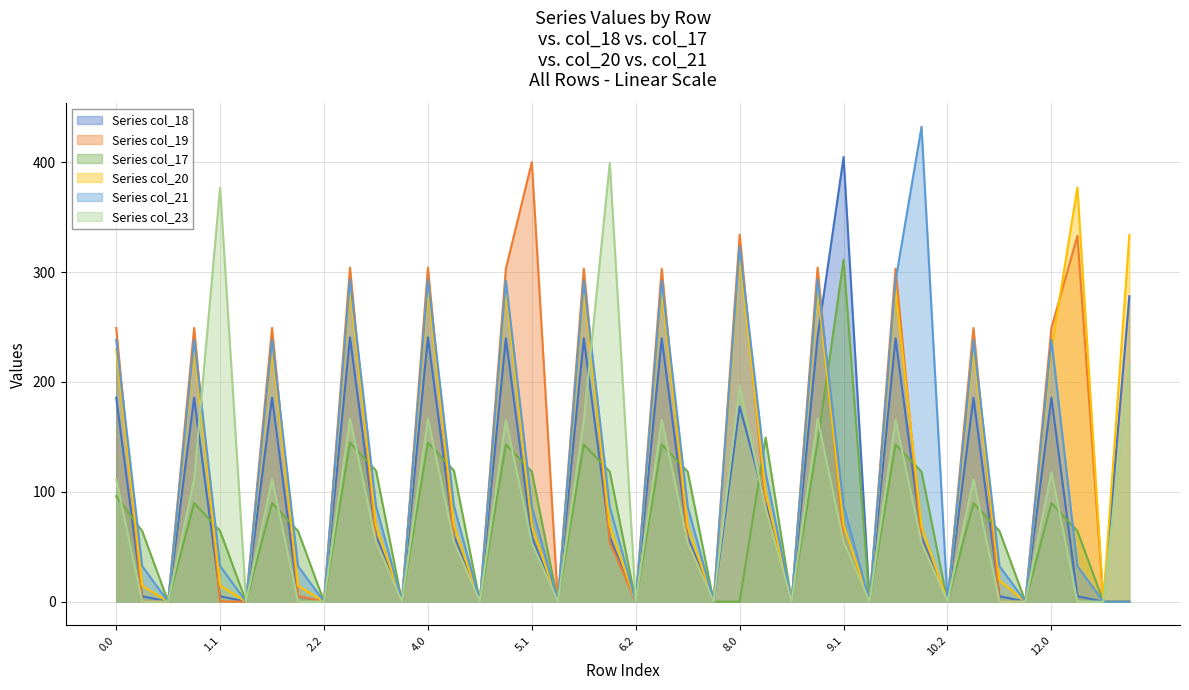

What is the sum of all col_19 values?

4858.0